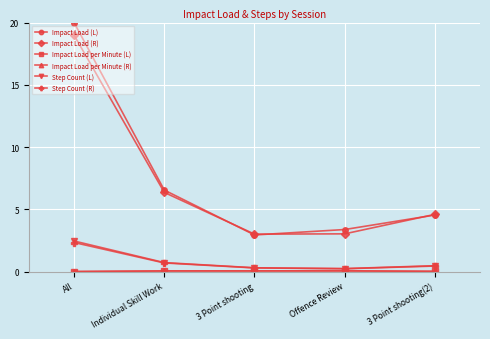

Which series changed the most between All and Individual Skill Work?

Impact Load (L)